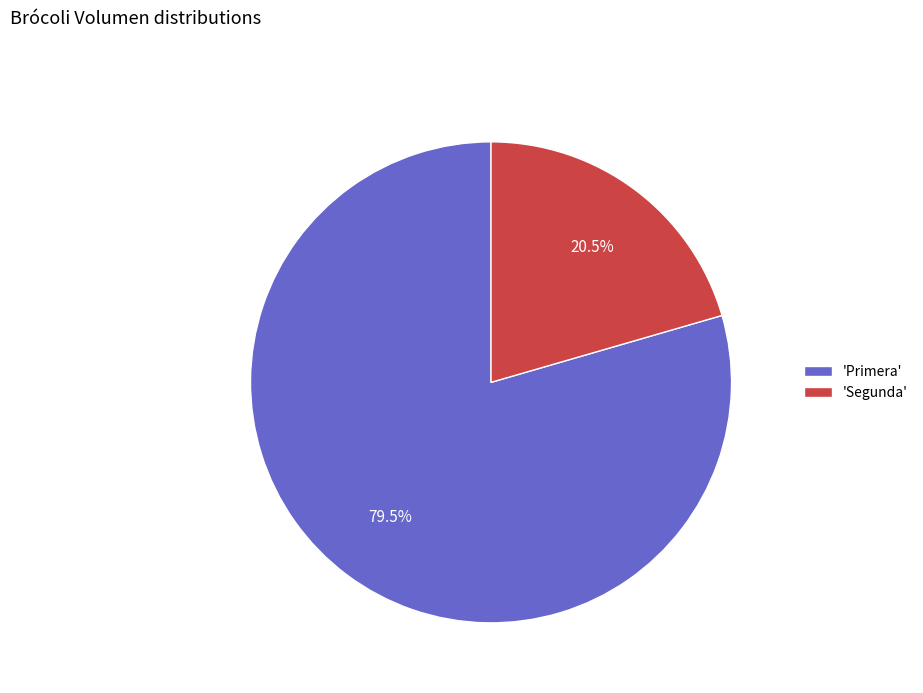

Count the number of slices in the pie.

2